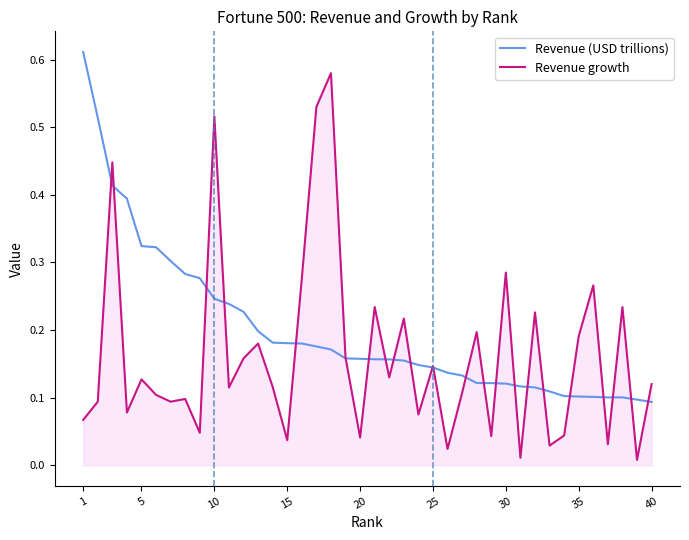

What are all the series names shown in the legend?

Revenue (USD trillions), Revenue growth